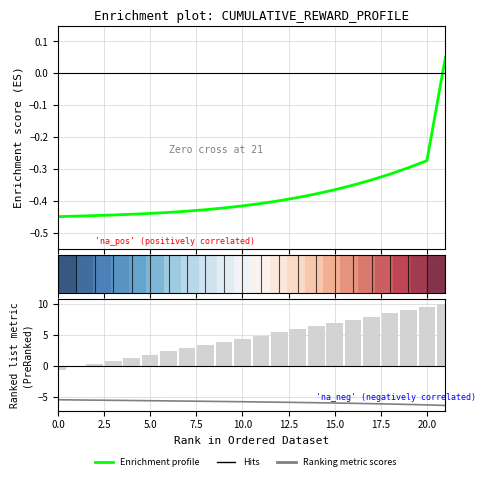

Between 20 and 12, which is larger?

20